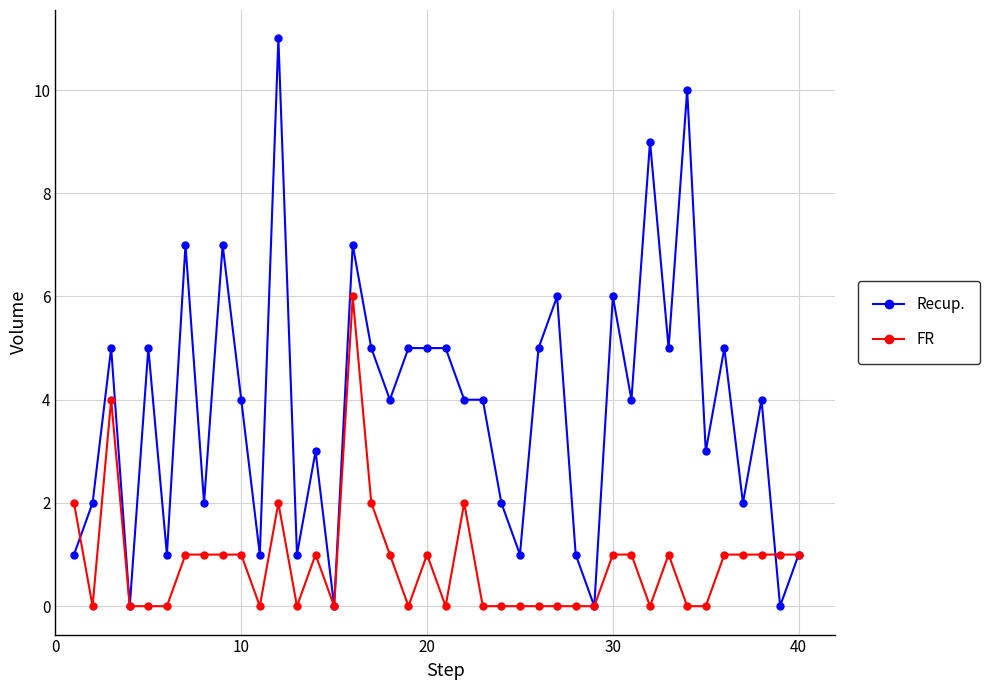

List the series in order of their peak value, lowest first.

FR, Recup.